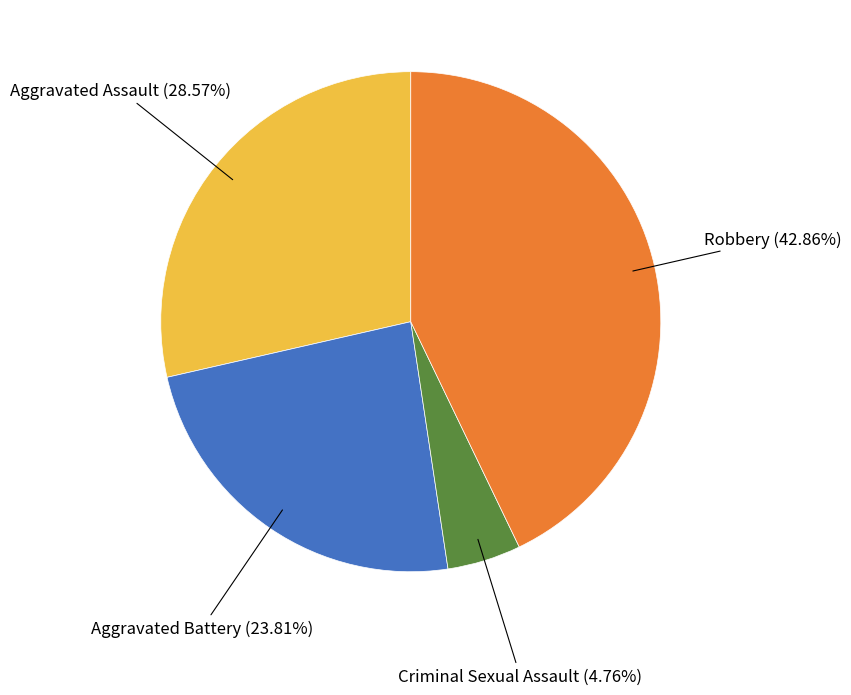

Does any single category account for the majority?

No